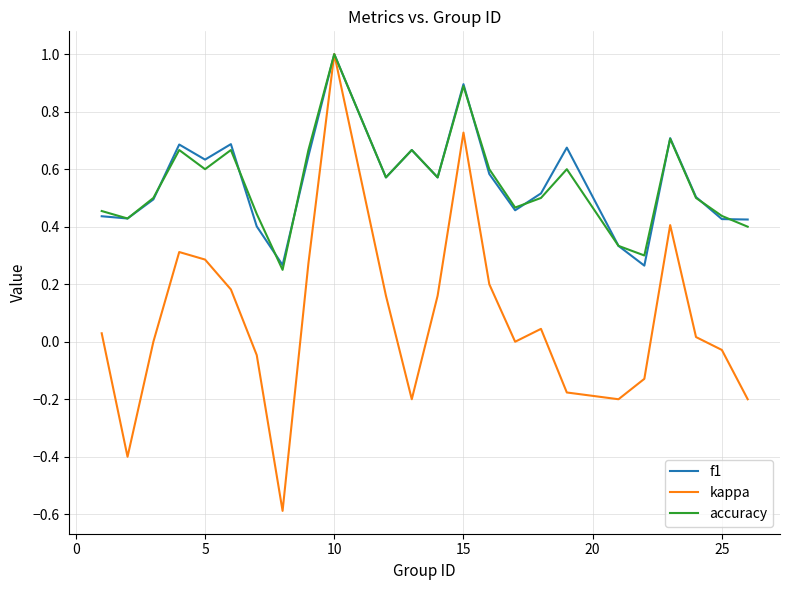

What is the smallest value displayed?

-0.6